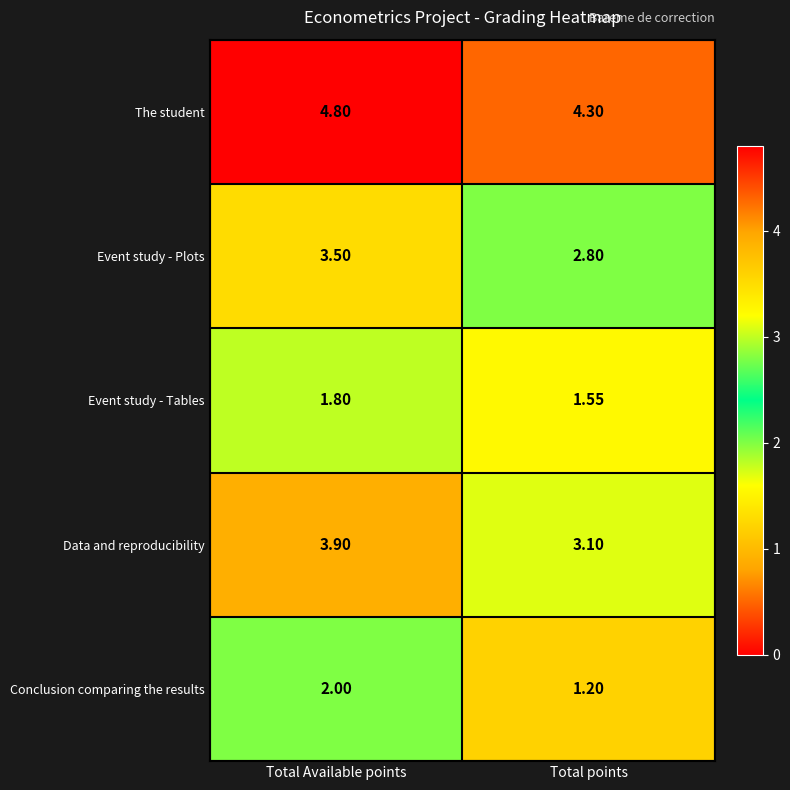

Rank the series at Total points from lowest to highest value.

Conclusion comparing the results, Event study - Tables, Event study - Plots, Data and reproducibility, The student